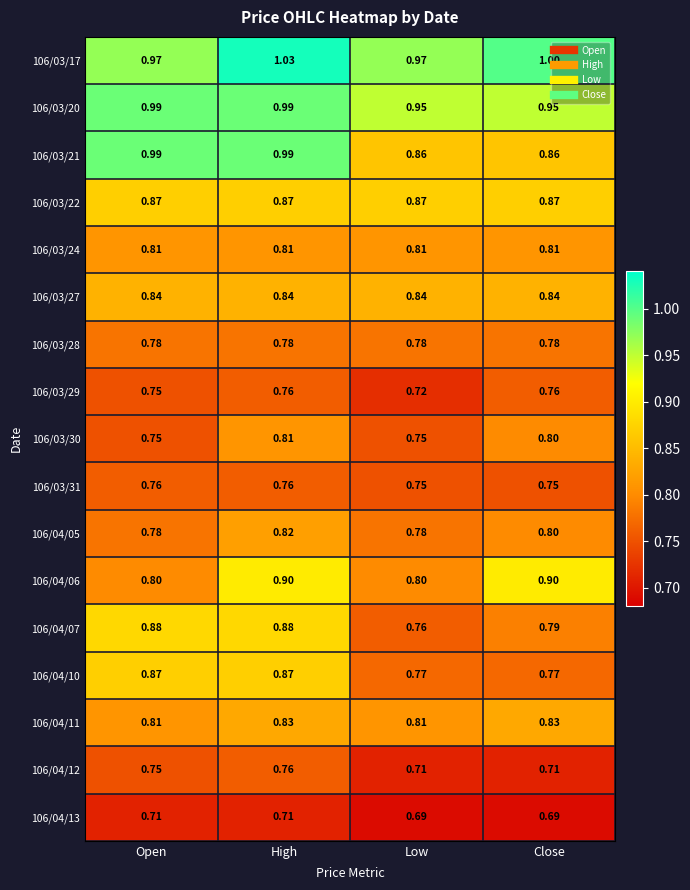

At which label is 106/03/17 closest to 1?

Close